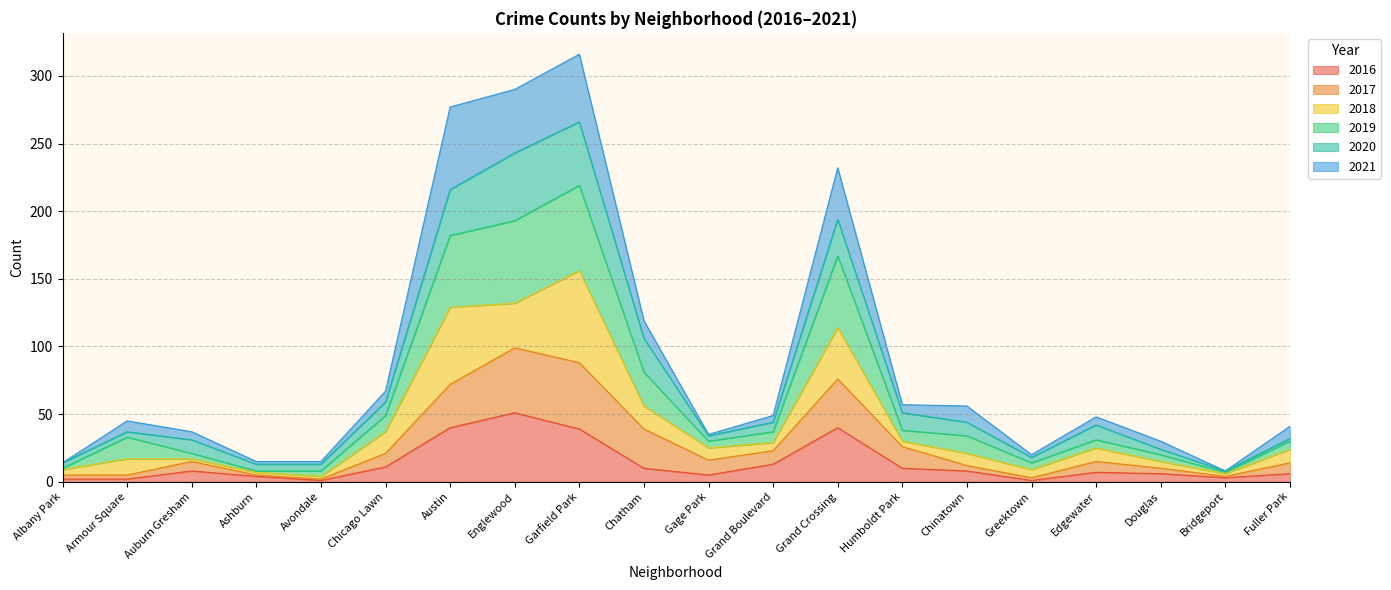

At which label does 2016 reach its peak?

Englewood